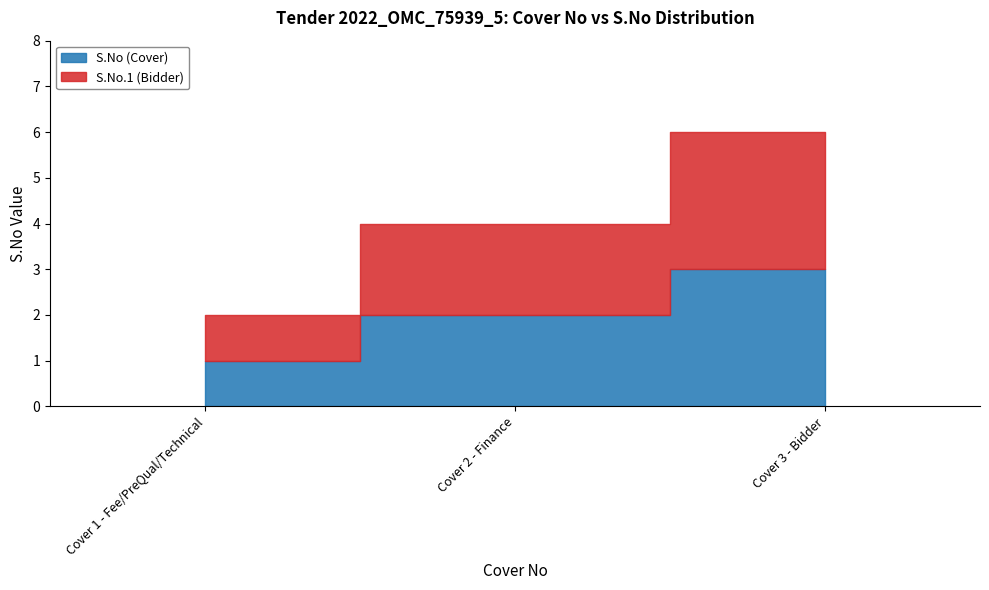

What is the maximum value for S.No.1?

3